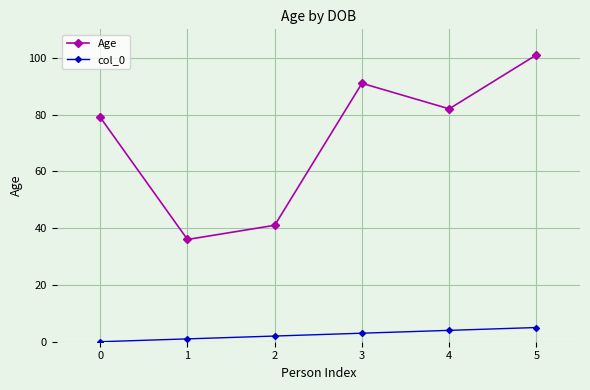

List the labels in order of Age value, smallest first.

1, 2, 0, 4, 3, 5